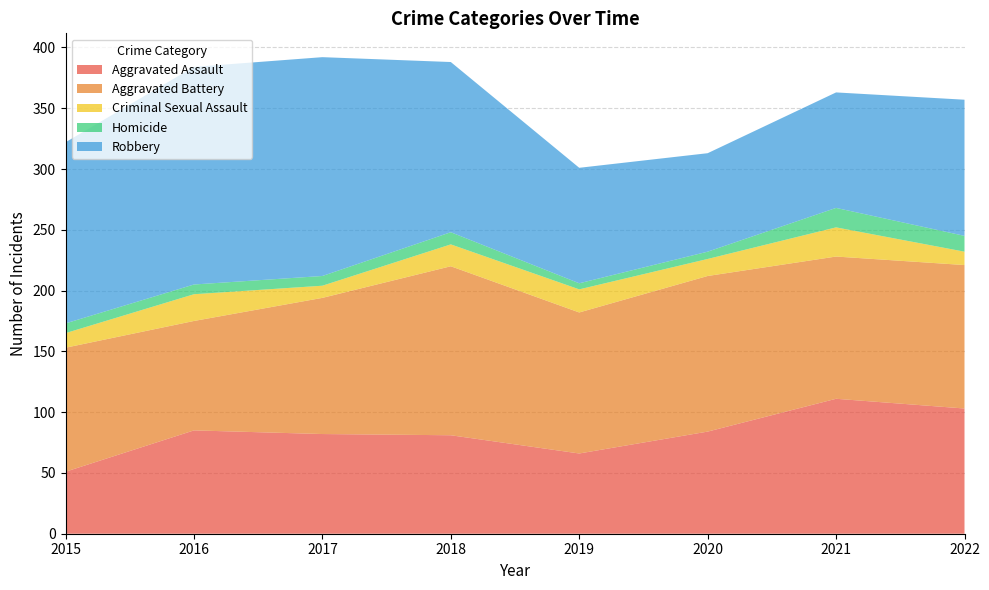

Reading left to right, transcribe all the data shown in this chart.

Aggravated Assault: 2015=51	2016=85	2017=82	2018=81	2019=66	2020=84	2021=111	2022=103
Aggravated Battery: 2015=102	2016=90	2017=112	2018=139	2019=116	2020=128	2021=117	2022=118
Criminal Sexual Assault: 2015=12	2016=22	2017=10	2018=18	2019=19	2020=14	2021=24	2022=11
Homicide: 2015=8	2016=8	2017=8	2018=10	2019=5	2020=6	2021=16	2022=13
Robbery: 2015=149	2016=179	2017=180	2018=140	2019=95	2020=81	2021=95	2022=112